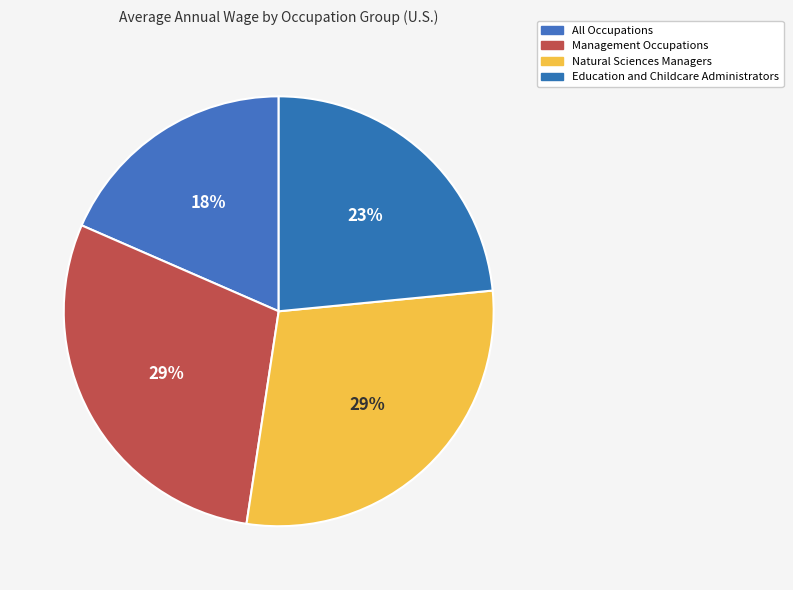

Count the number of slices in the pie.

4